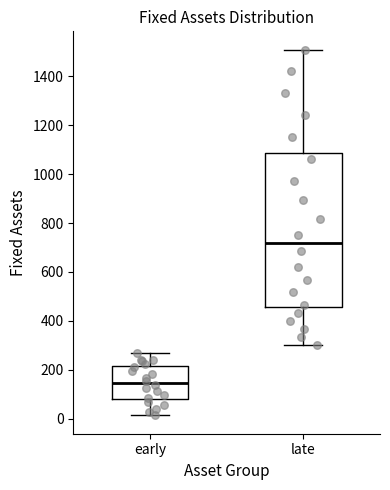

Reading left to right, read every box against the y-axis: the position of its median line, the range the box covers, and the ends of its whiskers. The values are not printed on the chart, so give them approximately, as read against the axis.

early: median 140, box 80 to 220, whiskers 20 to 260
late: median 720, box 460 to 1080, whiskers 300 to 1500